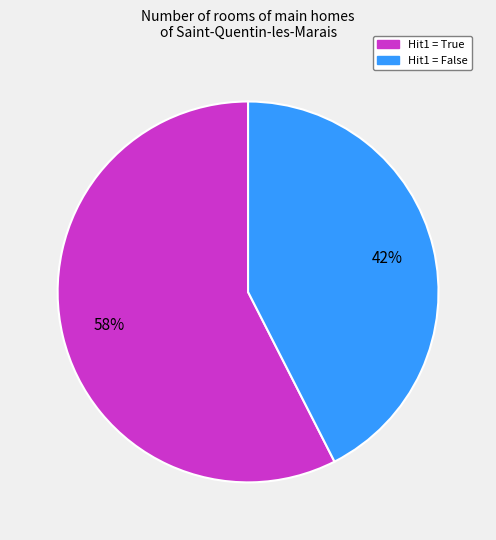

To the nearest percent, what is the average slice percentage?

50%